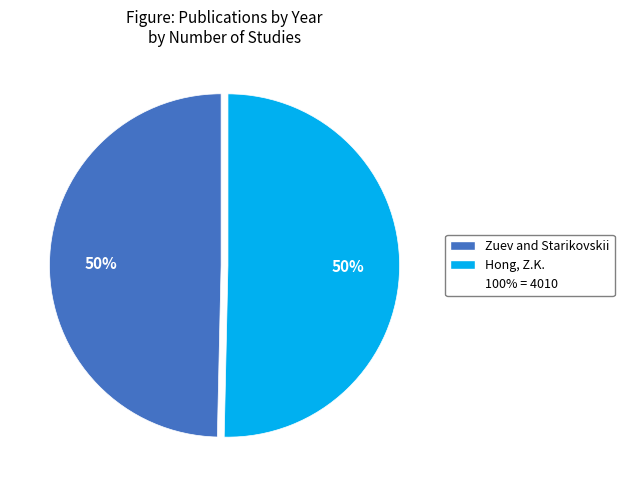

To the nearest percent, what is the average slice percentage?

50%